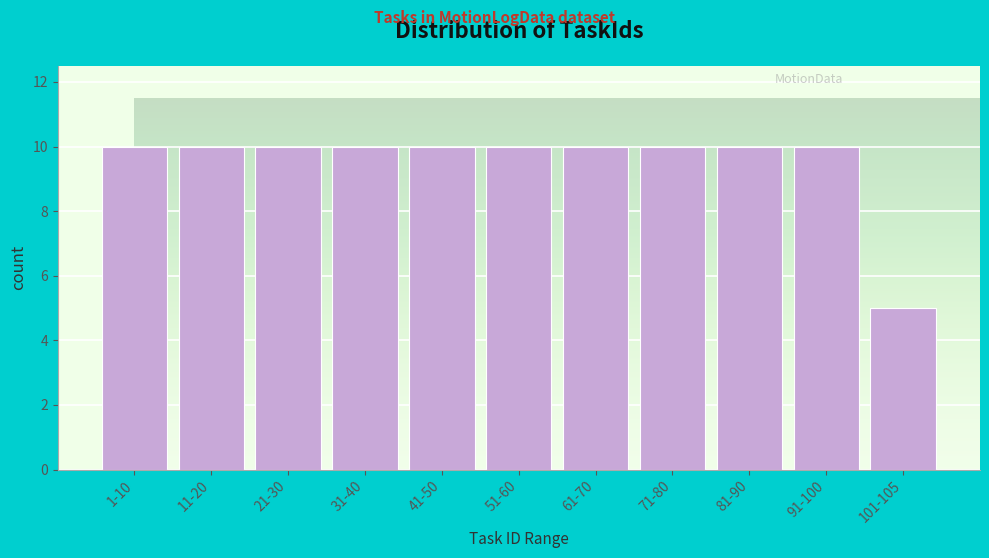

Reading left to right, extract all data points from this chart.

10	10	10	10	10	10	10	10	10	10	5